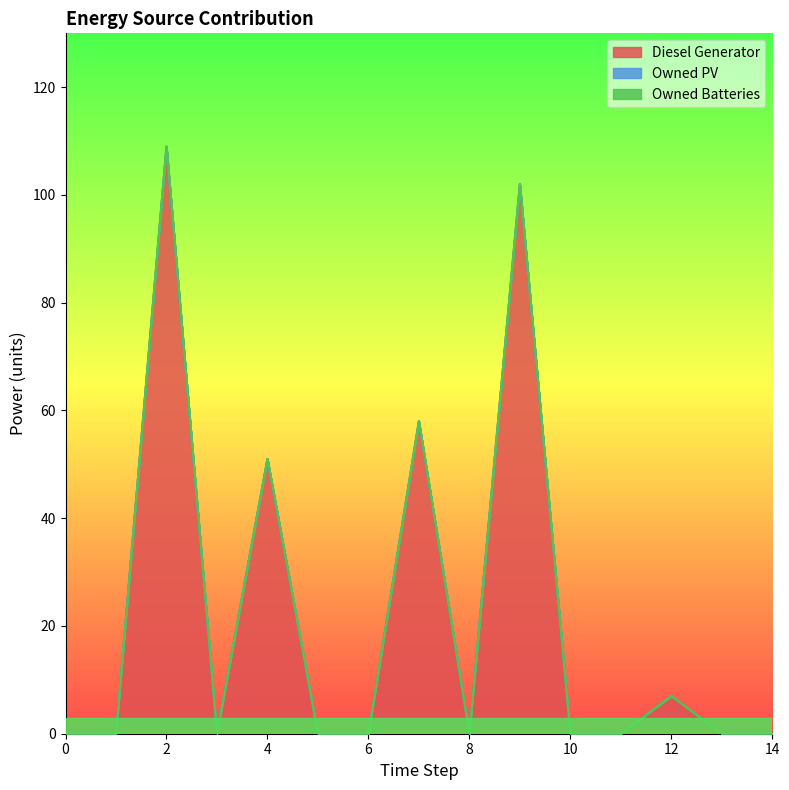

Is it true that Diesel Generator equals 0 at 14?

True